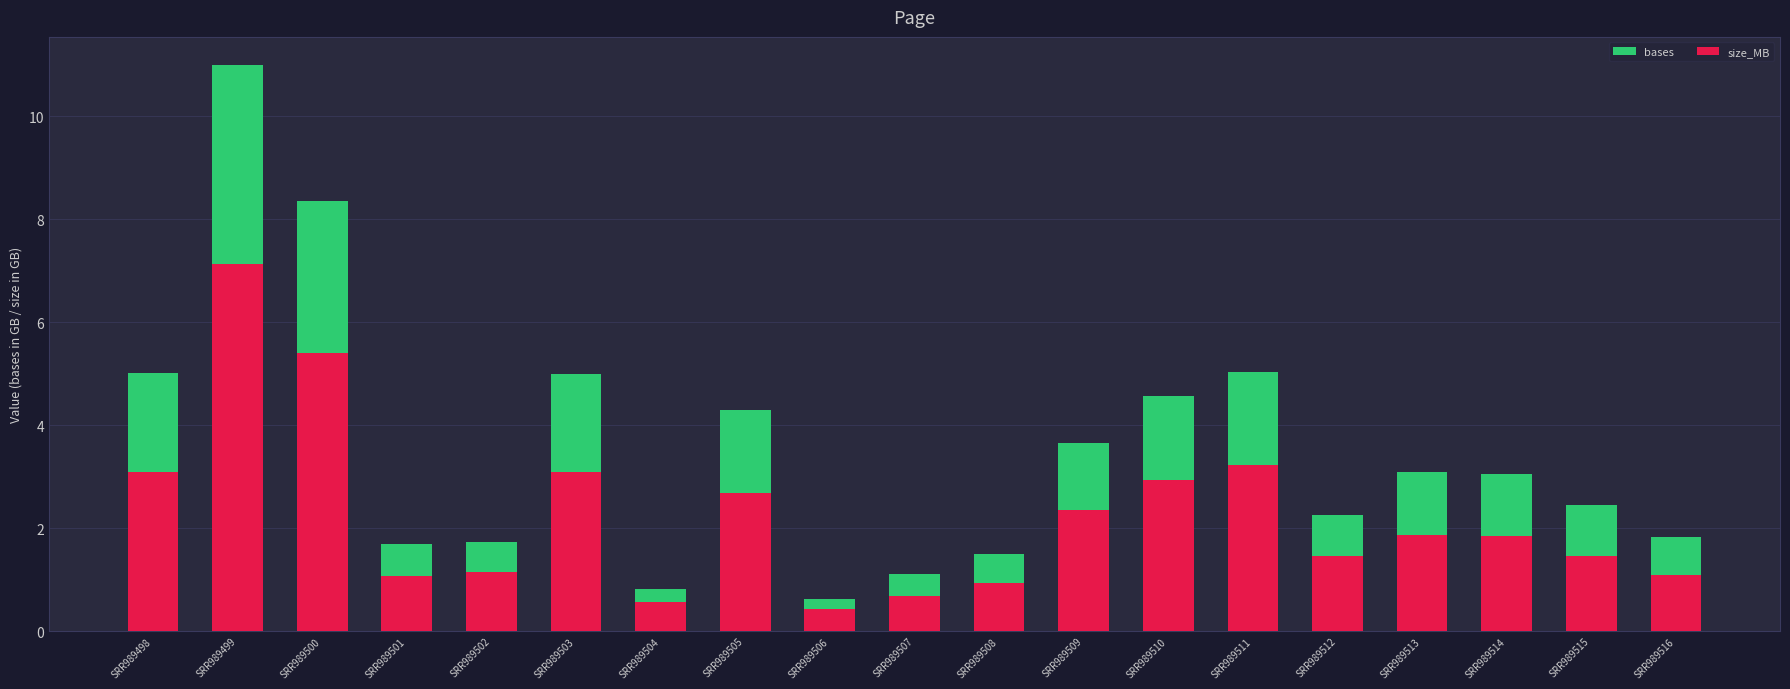

What is the value of the size_MB bar at the 10th from the left?

0.7